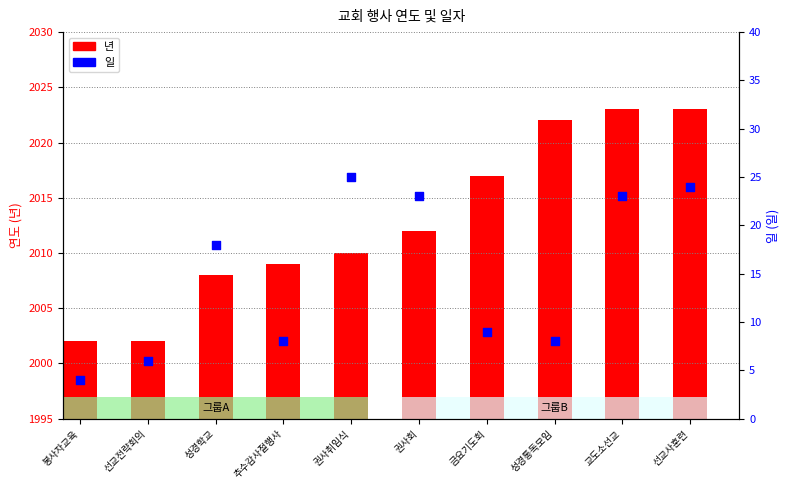

What is the total value across all series at 금요기도회?

2026